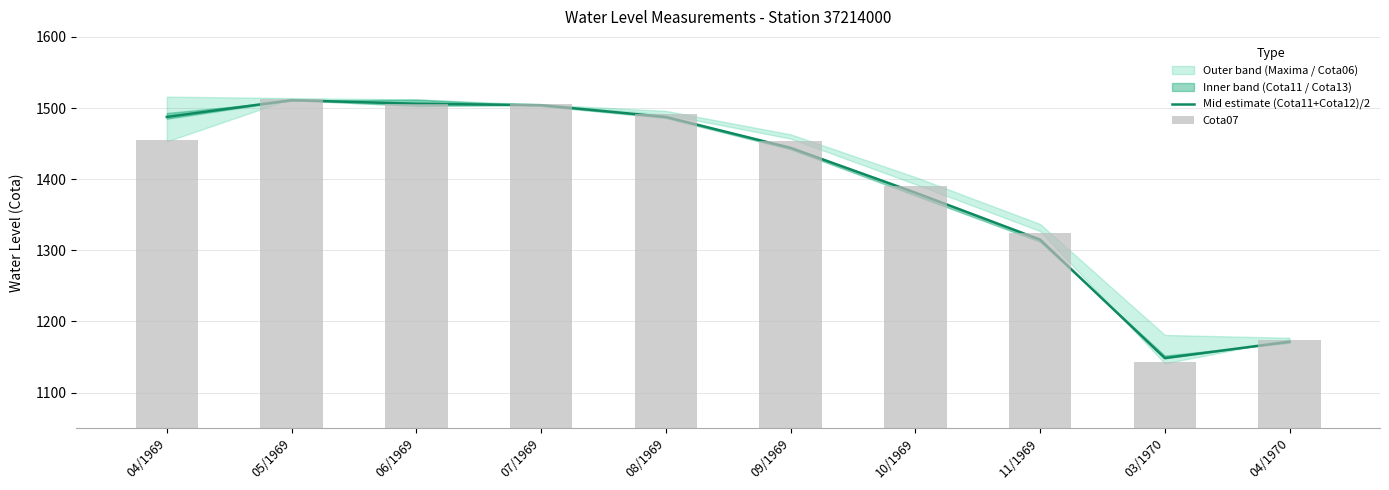

What is the minimum value for Mid estimate (Cota11+Cota12)/2?

1148.5